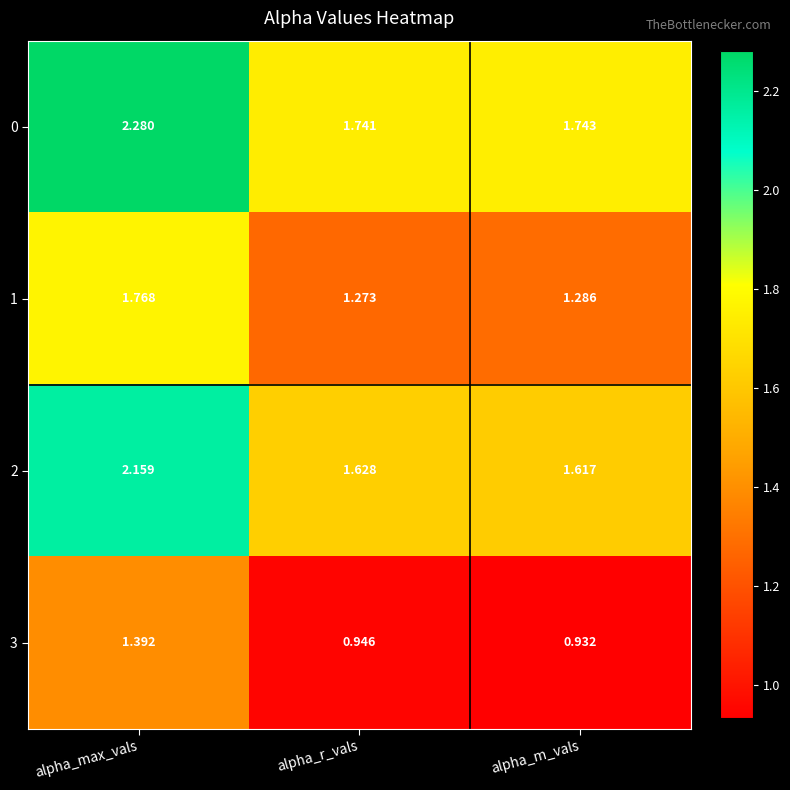

Which category has the highest value across all series?

alpha_max_vals